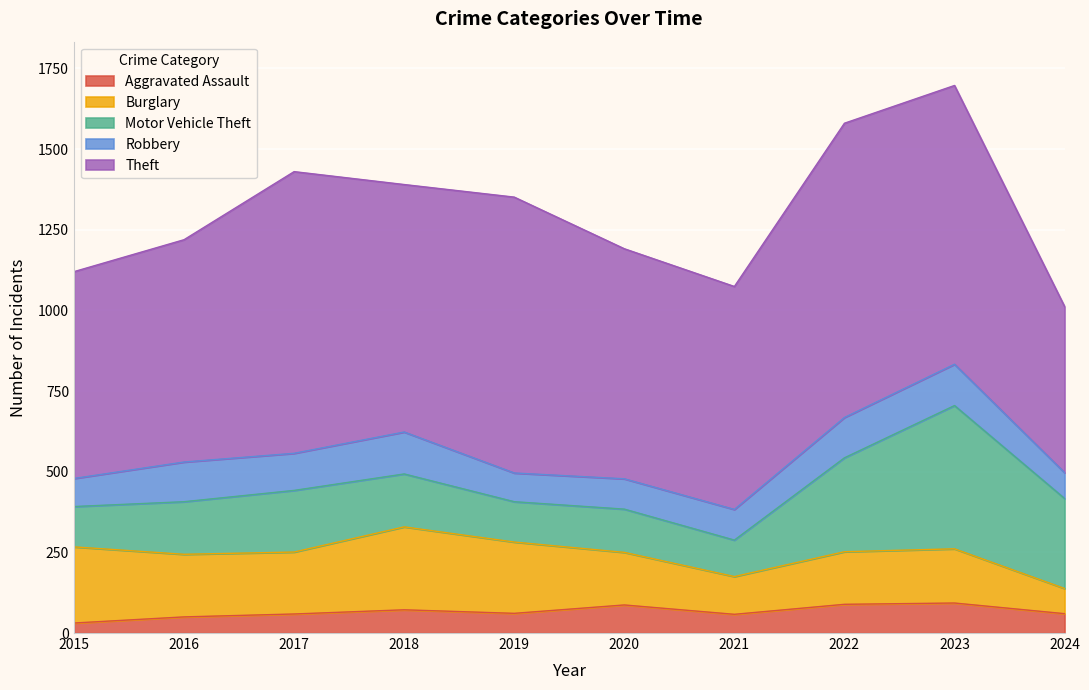

True or false: Motor Vehicle Theft has a value of 254 at 2016.

False